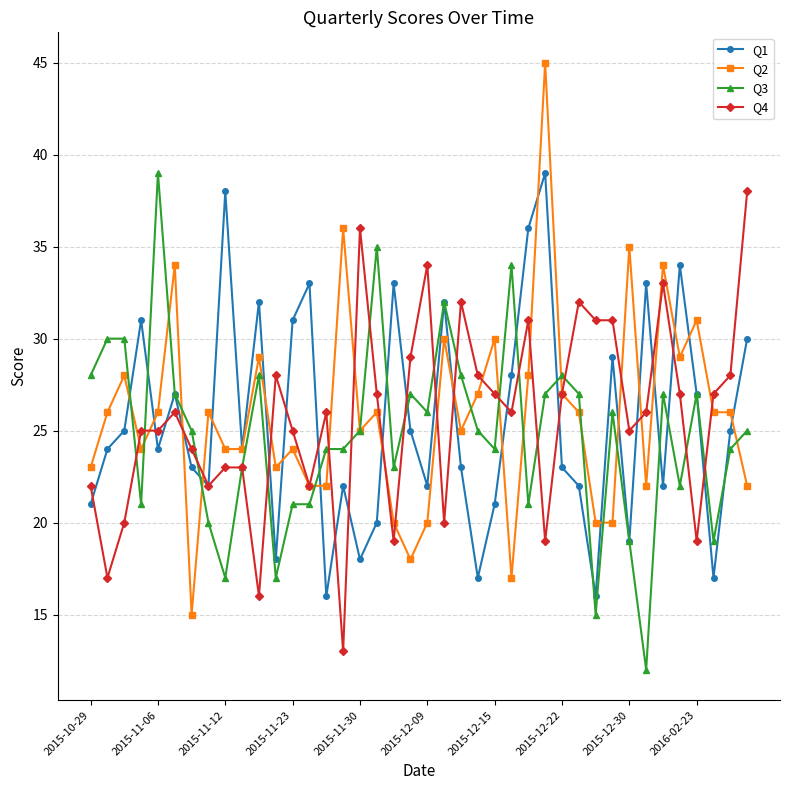

How many lines are shown in the chart?

4